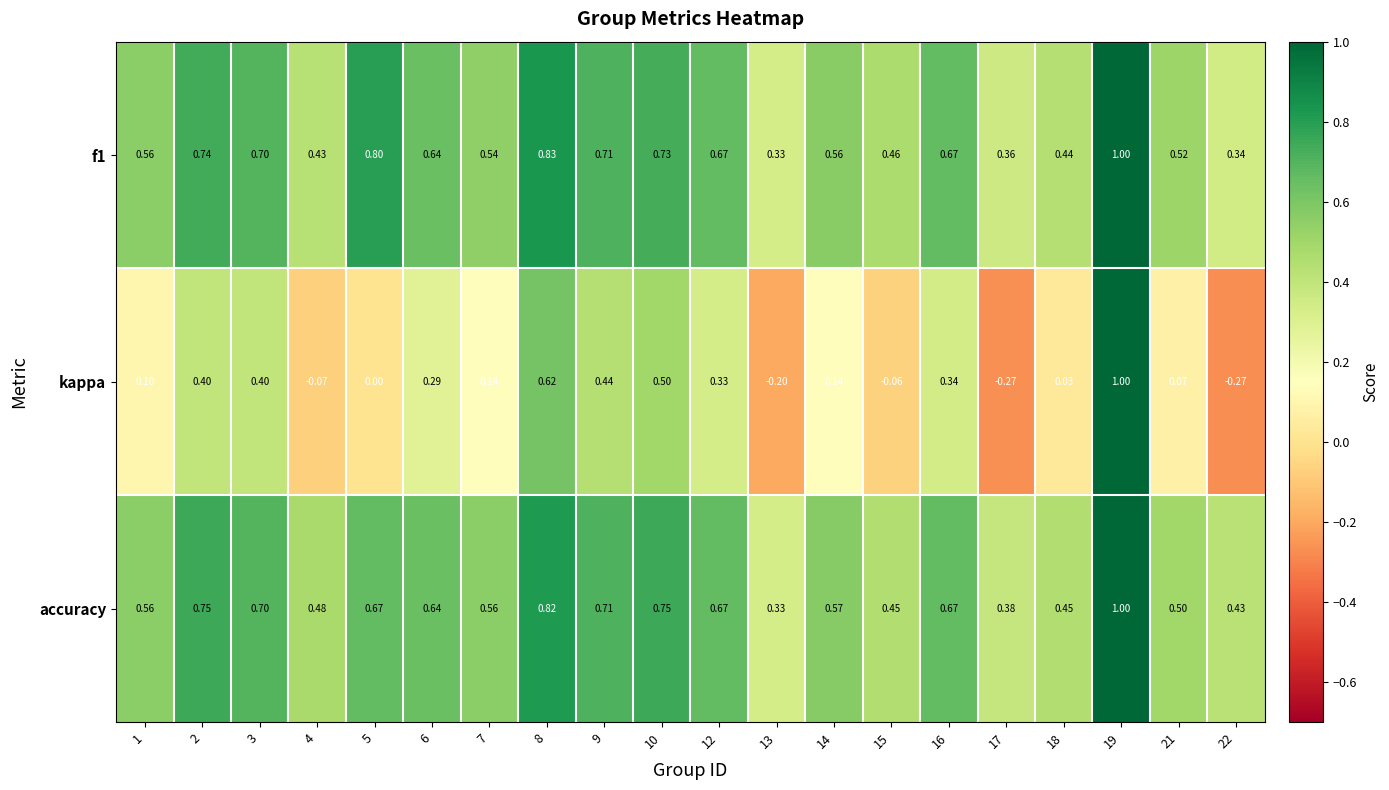

Which series changed the most between 7 and 21?

kappa